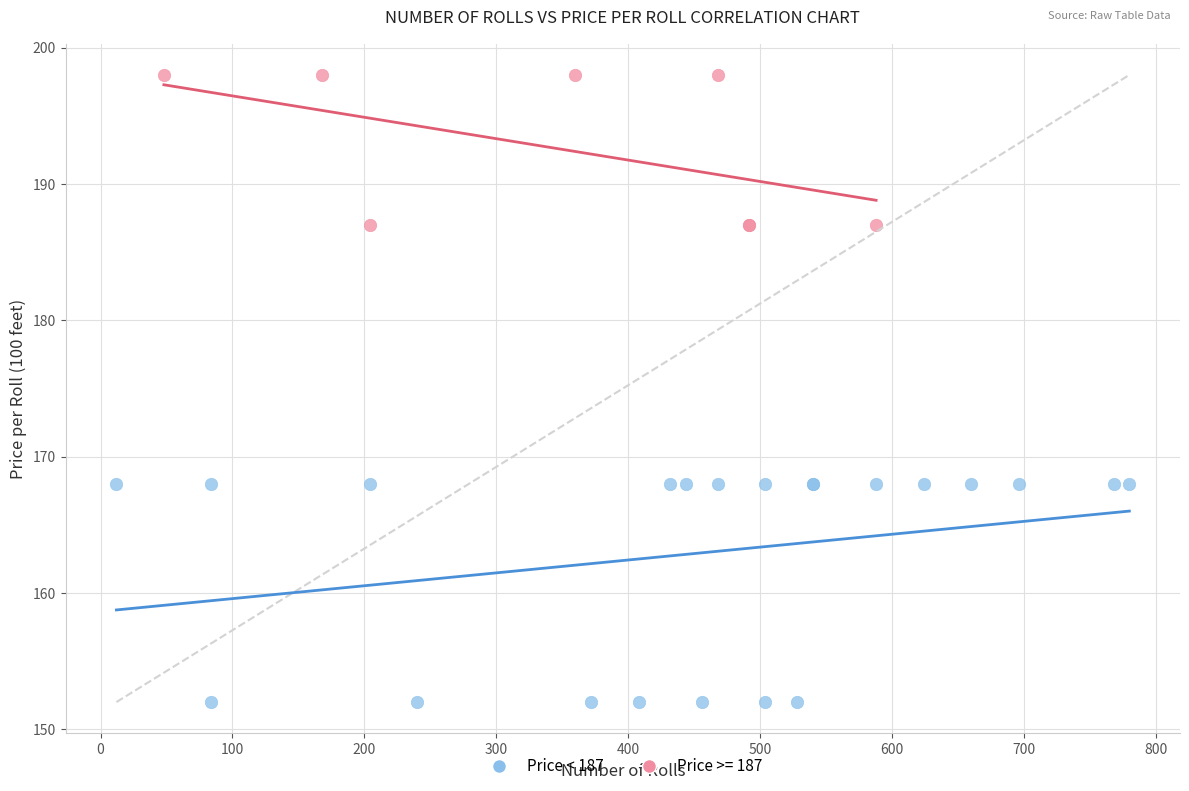

Which series contains the lowest Y value?

Price < 187